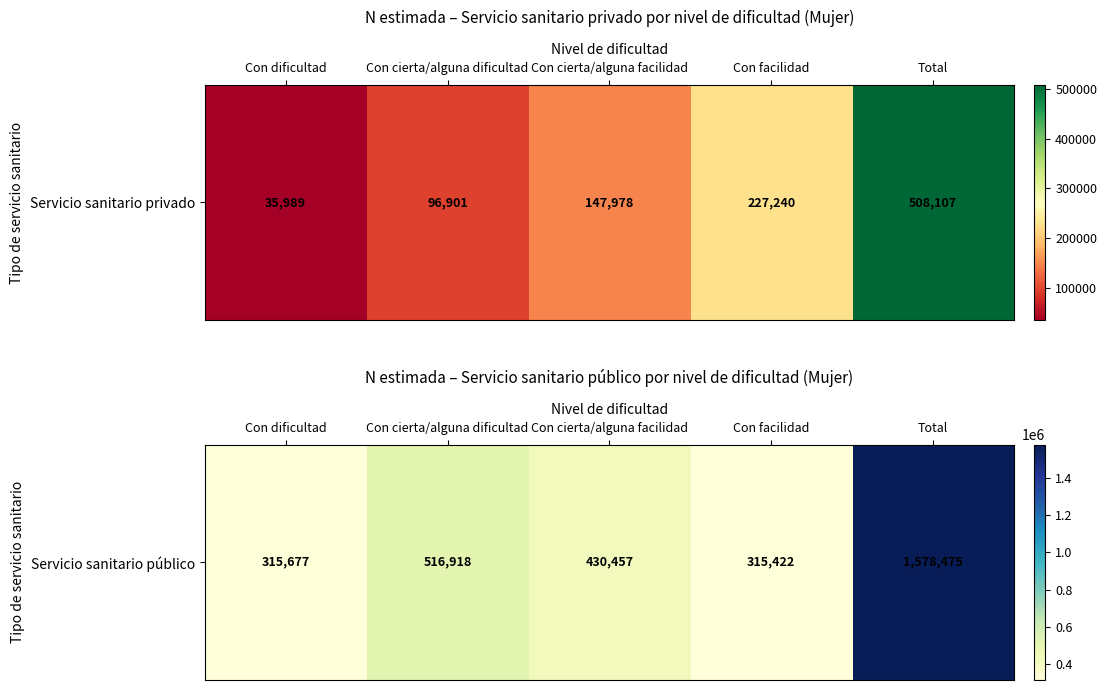

Where does the data first go above 430457?

Con cierta/alguna dificultad